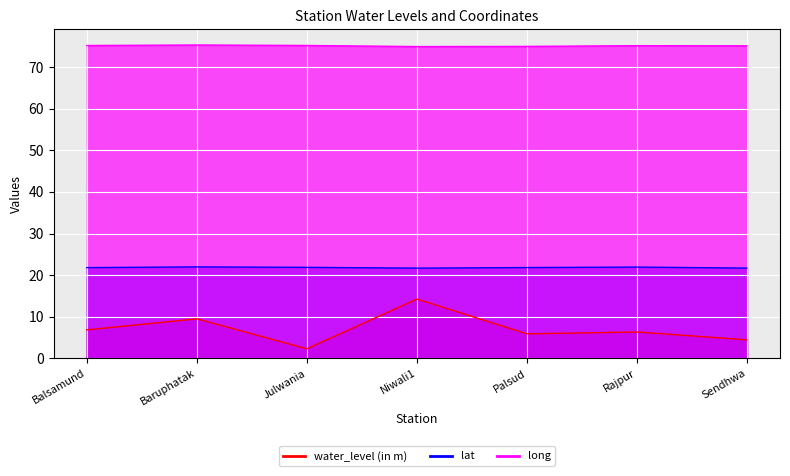

What is the sum of the long values at Niwali1 and Sendhwa?

150.0